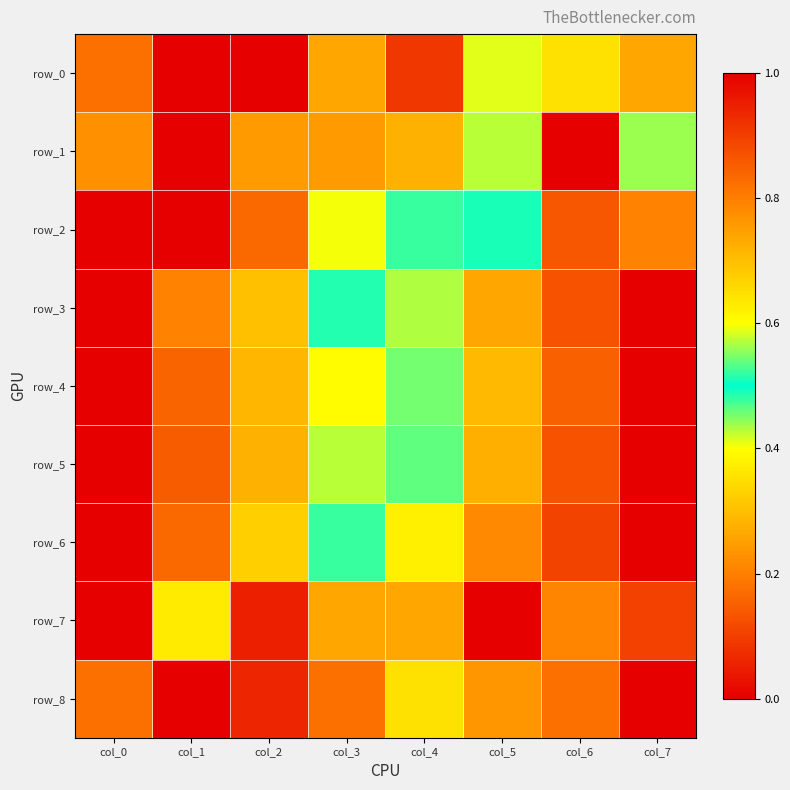

How many data points in row_8 are above 0?

7